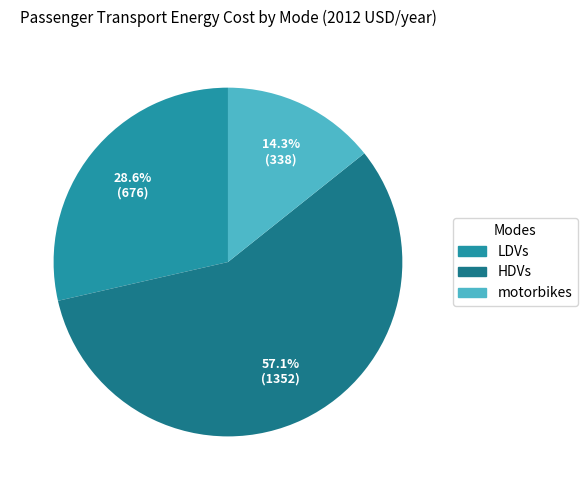

To the nearest percent, what is the difference between the largest and smallest slice percentages?

43%